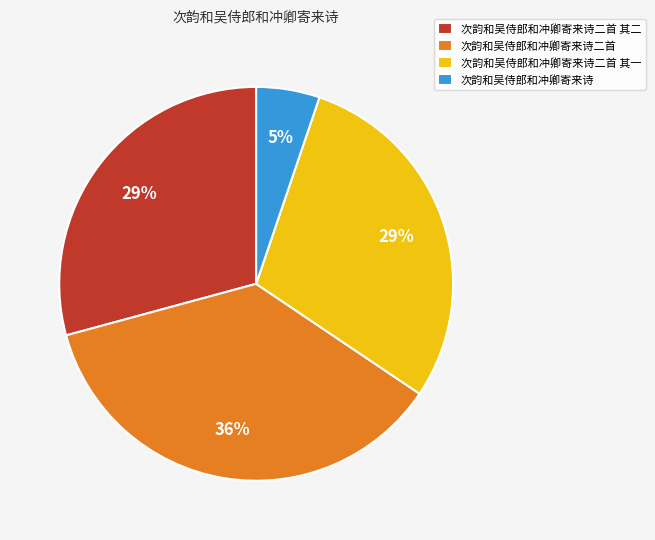

What percentage is the 次韵和吴侍郎和冲卿寄来诗二首 其一 slice, to the nearest percent?

29%